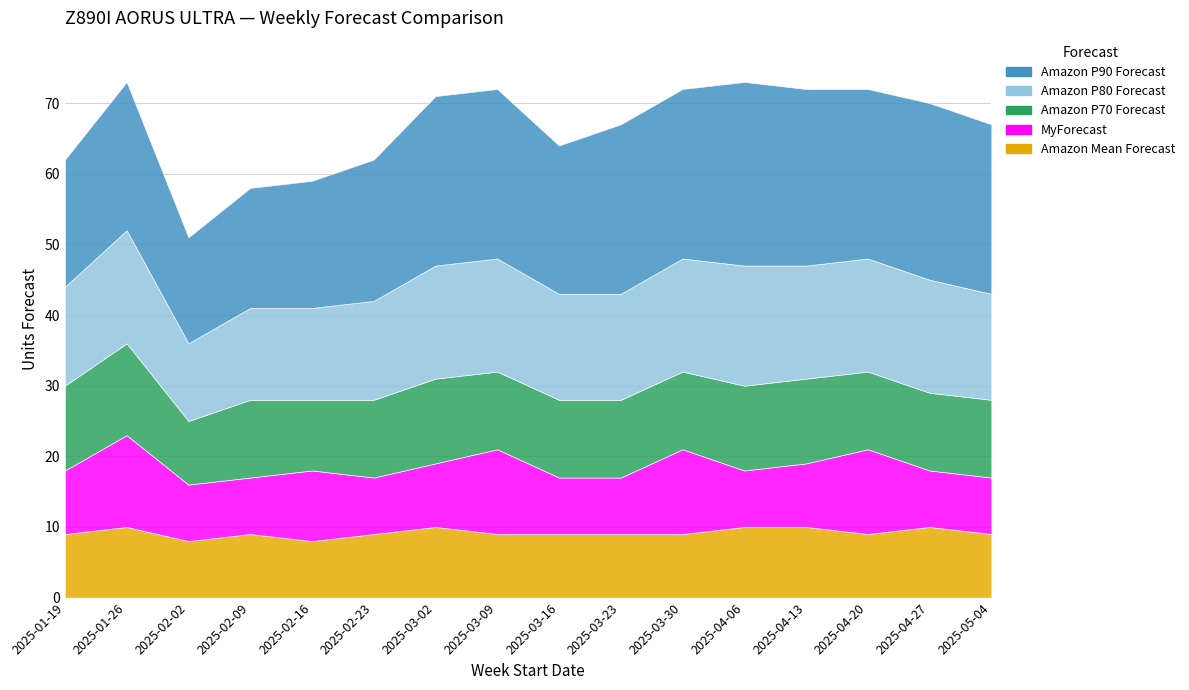

The value of MyForecast at W3 is 2. True or false?

False